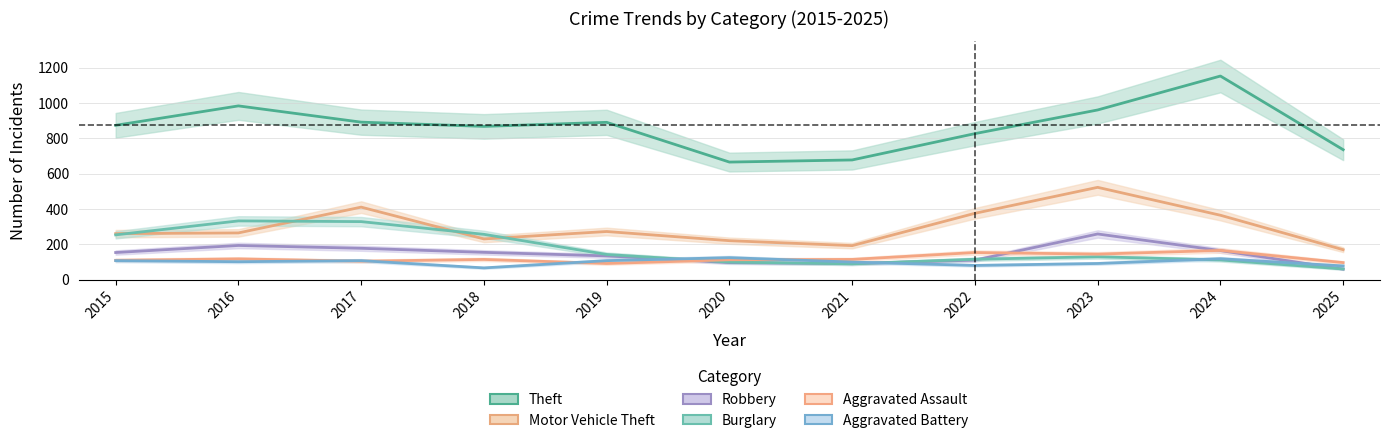

Where is Motor Vehicle Theft nearest to the value 346?

2024